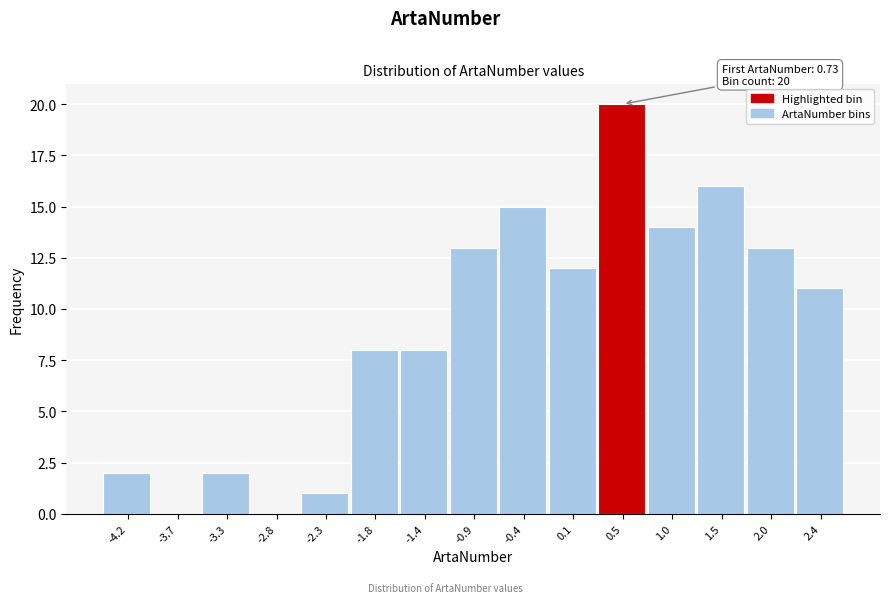

Which range on the x-axis has the tallest bar?

0.30 to 0.75